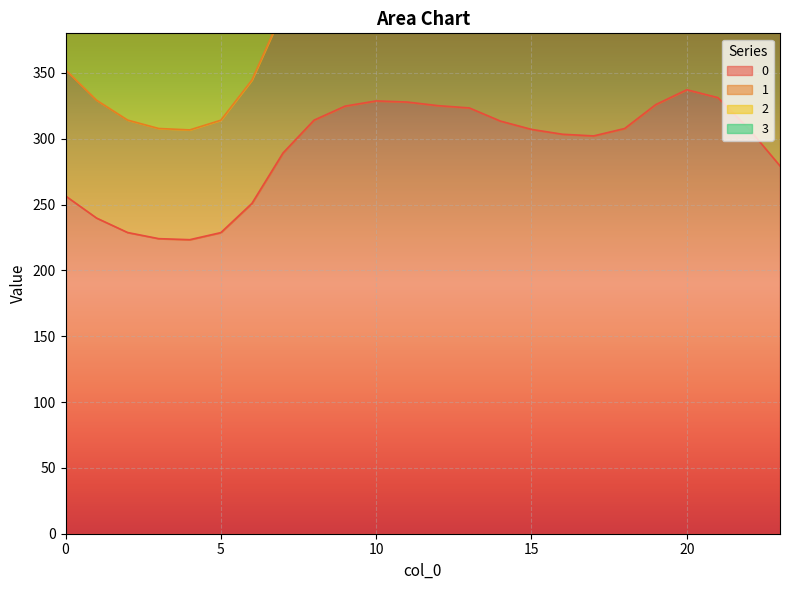

Reading left to right, transcribe all the data shown in this chart.

0: 0=256.5	1=239.7	2=228.7	3=224.1	4=223.3	5=228.7	6=250.9	7=289.1	8=314.1	9=324.7	10=328.7	11=327.8	12=325.1	13=323.3	14=313.4	15=307.1	16=303.4	17=302.1	18=307.7	19=325.9	20=337.2	21=331.2	22=307.4	23=279.3
1: 0=448.0	1=418.7	2=399.5	3=391.4	4=390.0	5=399.4	6=438.2	7=505.0	8=548.6	9=567.2	10=574.1	11=572.6	12=567.8	13=564.8	14=547.3	15=536.3	16=529.9	17=527.7	18=537.5	19=569.2	20=588.9	21=578.5	22=537.0	23=487.9
2: 0=543.8	1=508.2	2=484.9	3=475.0	4=473.4	5=484.8	6=531.8	7=612.9	8=665.8	9=688.4	10=696.8	11=695.0	12=689.1	13=685.5	14=664.3	15=650.9	16=643.1	17=640.5	18=652.4	19=690.9	20=714.8	21=702.1	22=651.7	23=592.2
3: 0=352.3	1=329.2	2=314.1	3=307.7	4=306.7	5=314.0	6=344.5	7=397.1	8=431.3	9=446.0	10=451.4	11=450.2	12=446.4	13=444.1	14=430.3	15=421.7	16=416.6	17=414.9	18=422.6	19=447.5	20=463.0	21=454.8	22=422.2	23=383.6